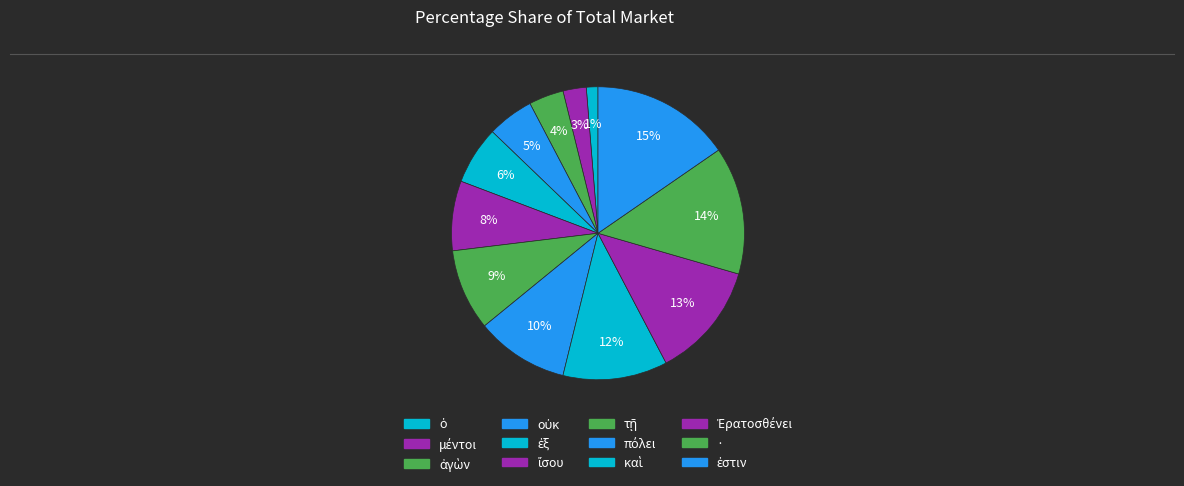

Count the number of slices in the pie.

12